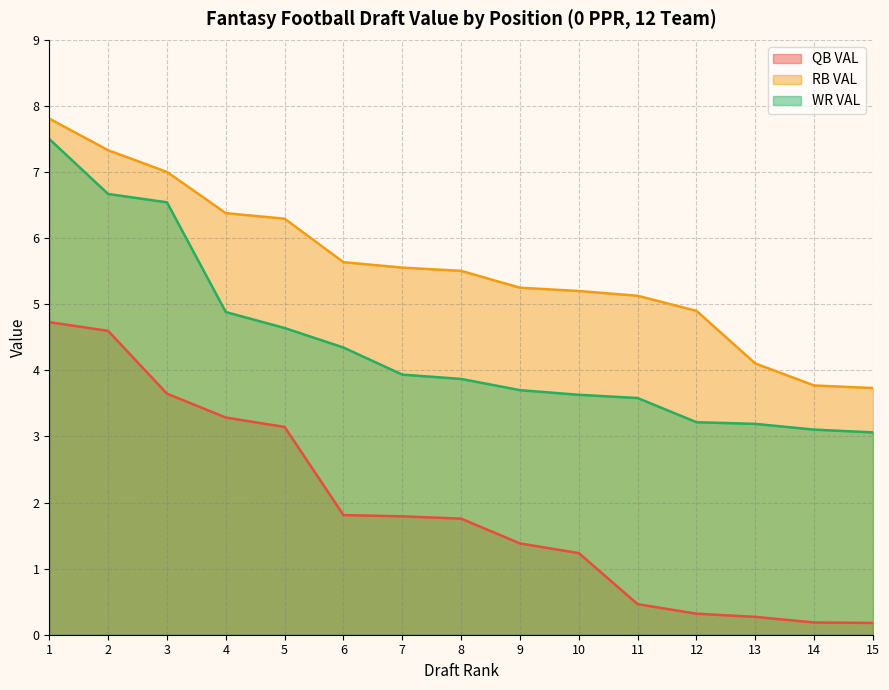

What are all the series names shown in the legend?

QB VAL, RB VAL, WR VAL